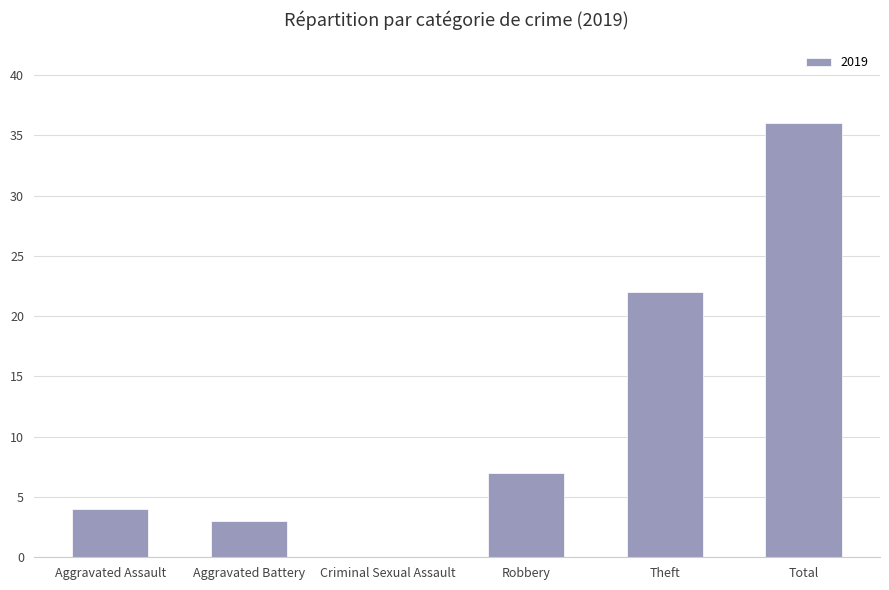

The chart shows a value of -23 at Criminal Sexual Assault. True or false?

False